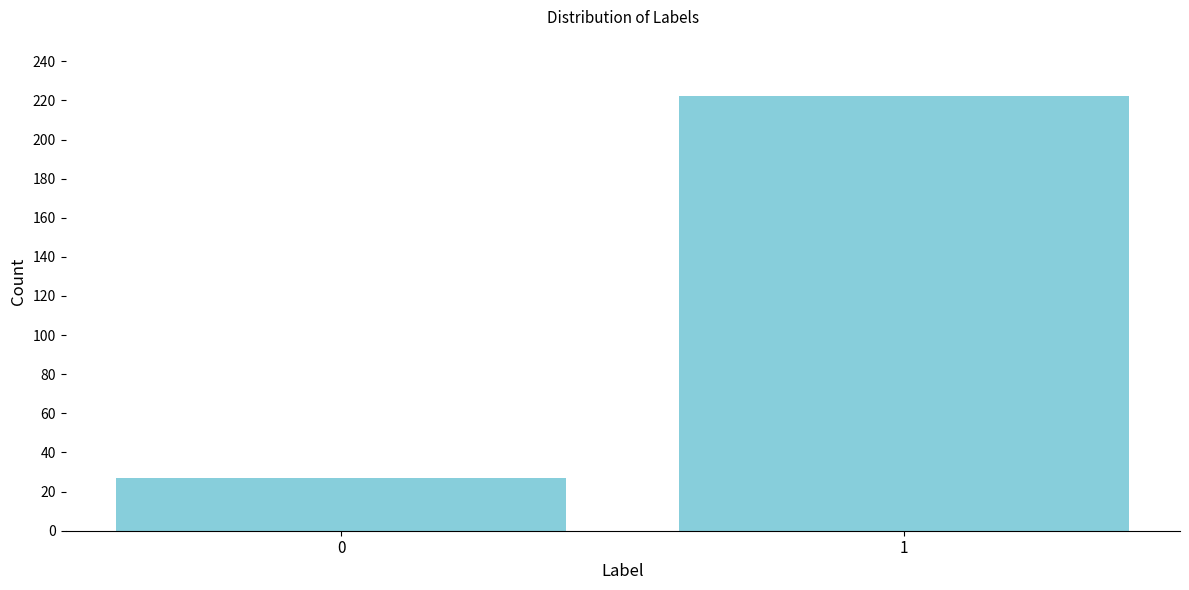

Reading right to left, extract all data points from this chart.

1=222	0=27